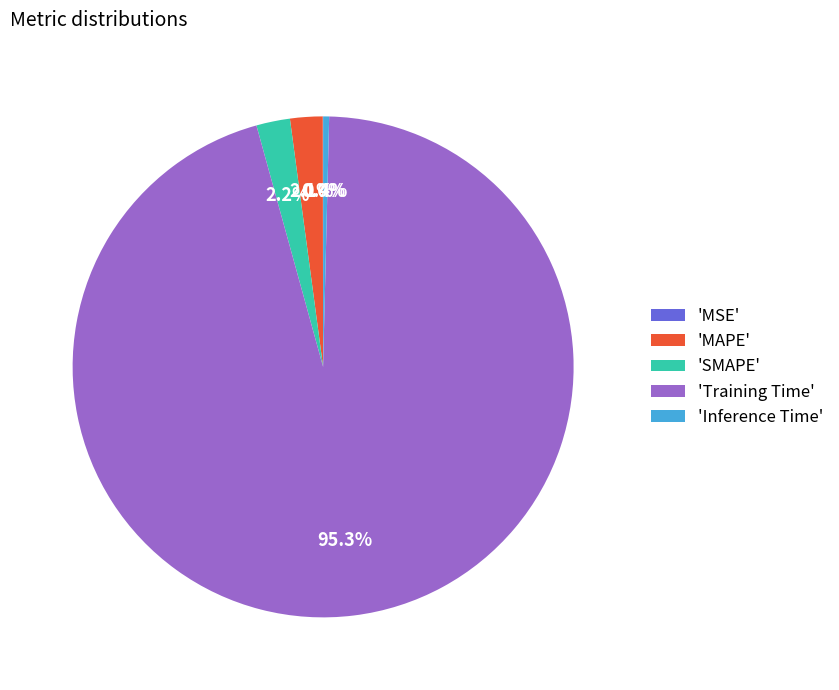

What is the largest slice in the pie chart?

'Training Time'